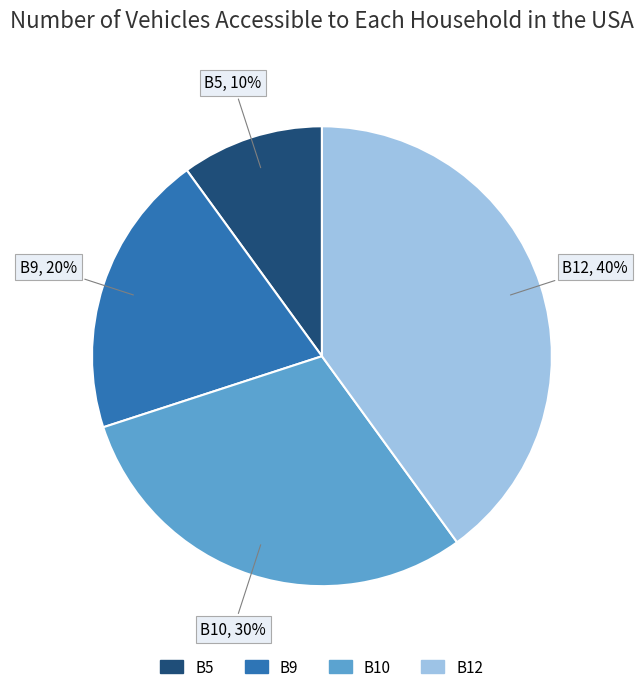

Which has a higher value, B12 or B9?

B12